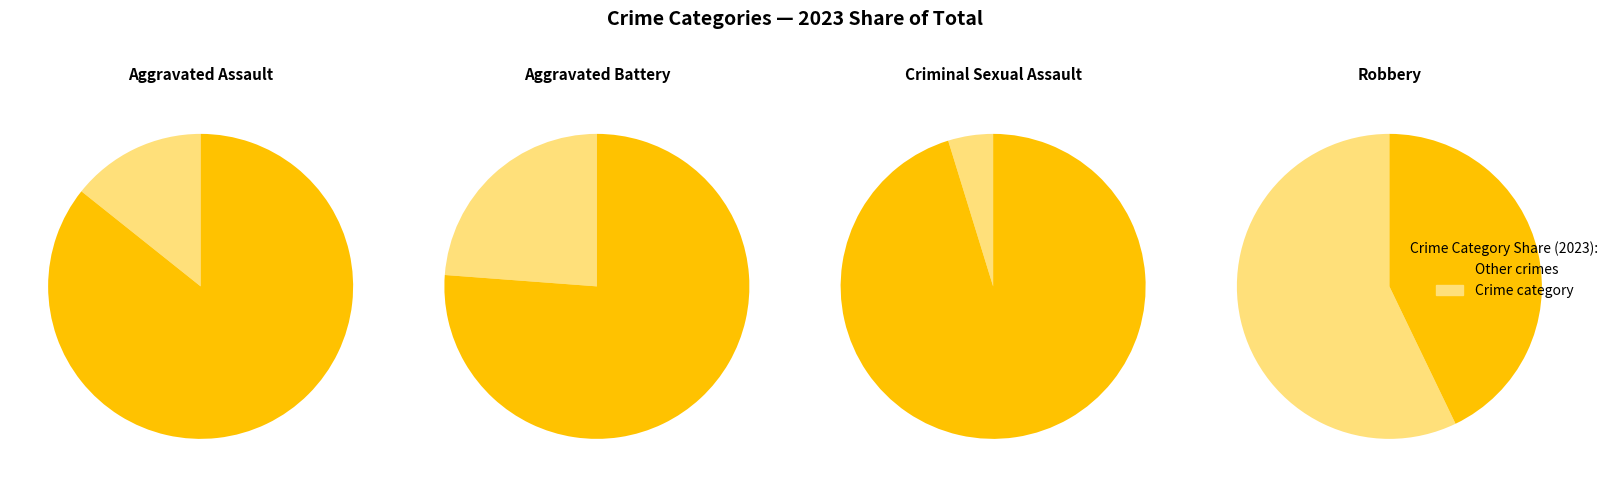

The Criminal Sexual Assault slice represents 1% of the pie. True or false?

False